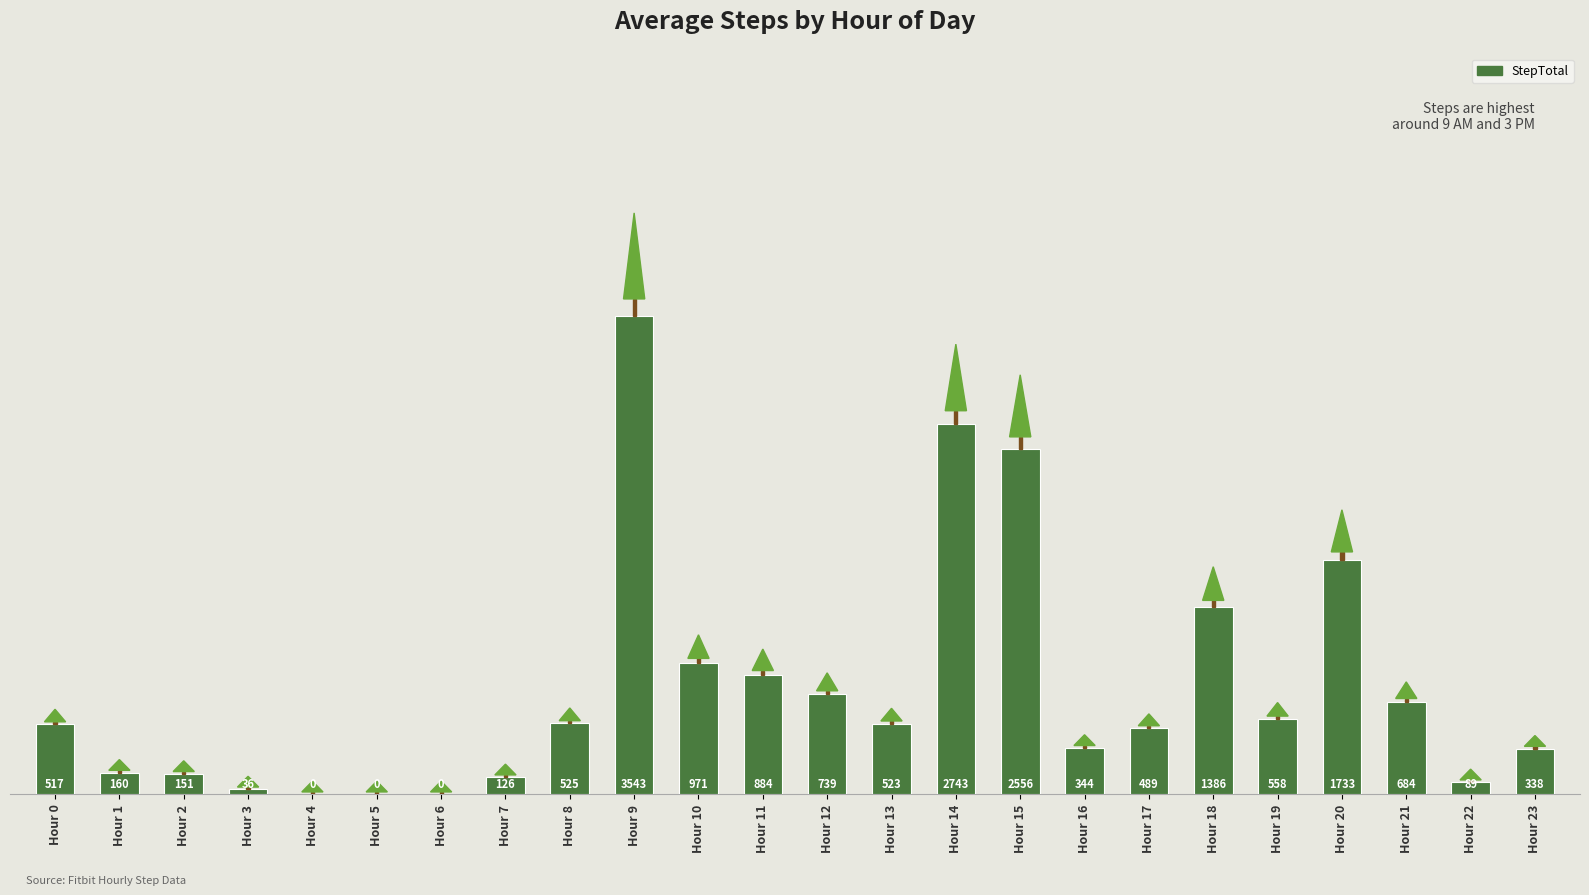

Reading right to left, what are all the values shown in this chart?

338	89	684	1733	558	1386	489	344	2556	2743	523	739	884	971	3543	525	126	0	0	0	36	151	160	517